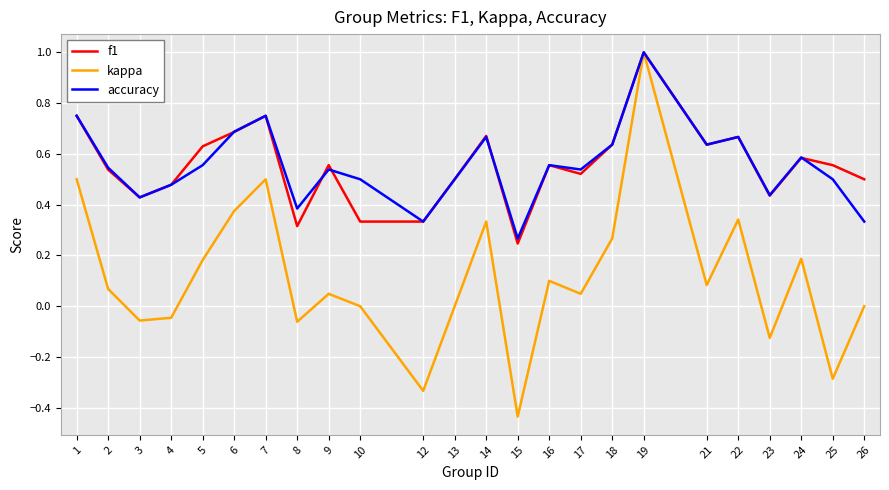

At which category does accuracy reach its first local valley?

3